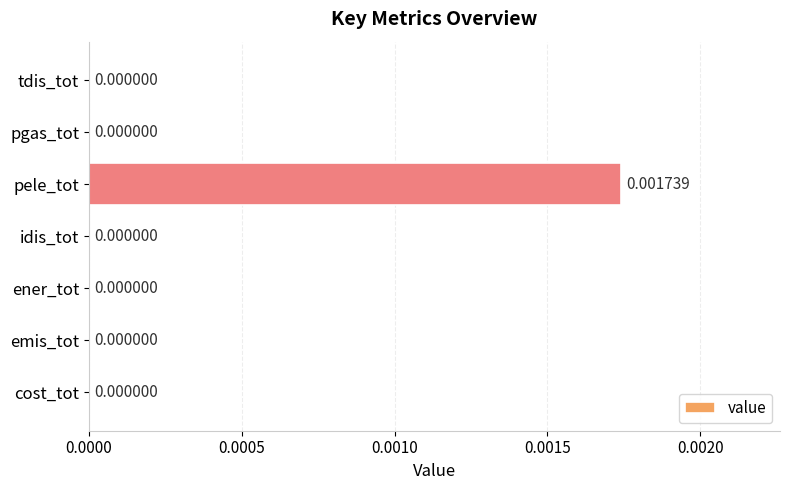

Which label corresponds to the largest value in the chart?

pele_tot